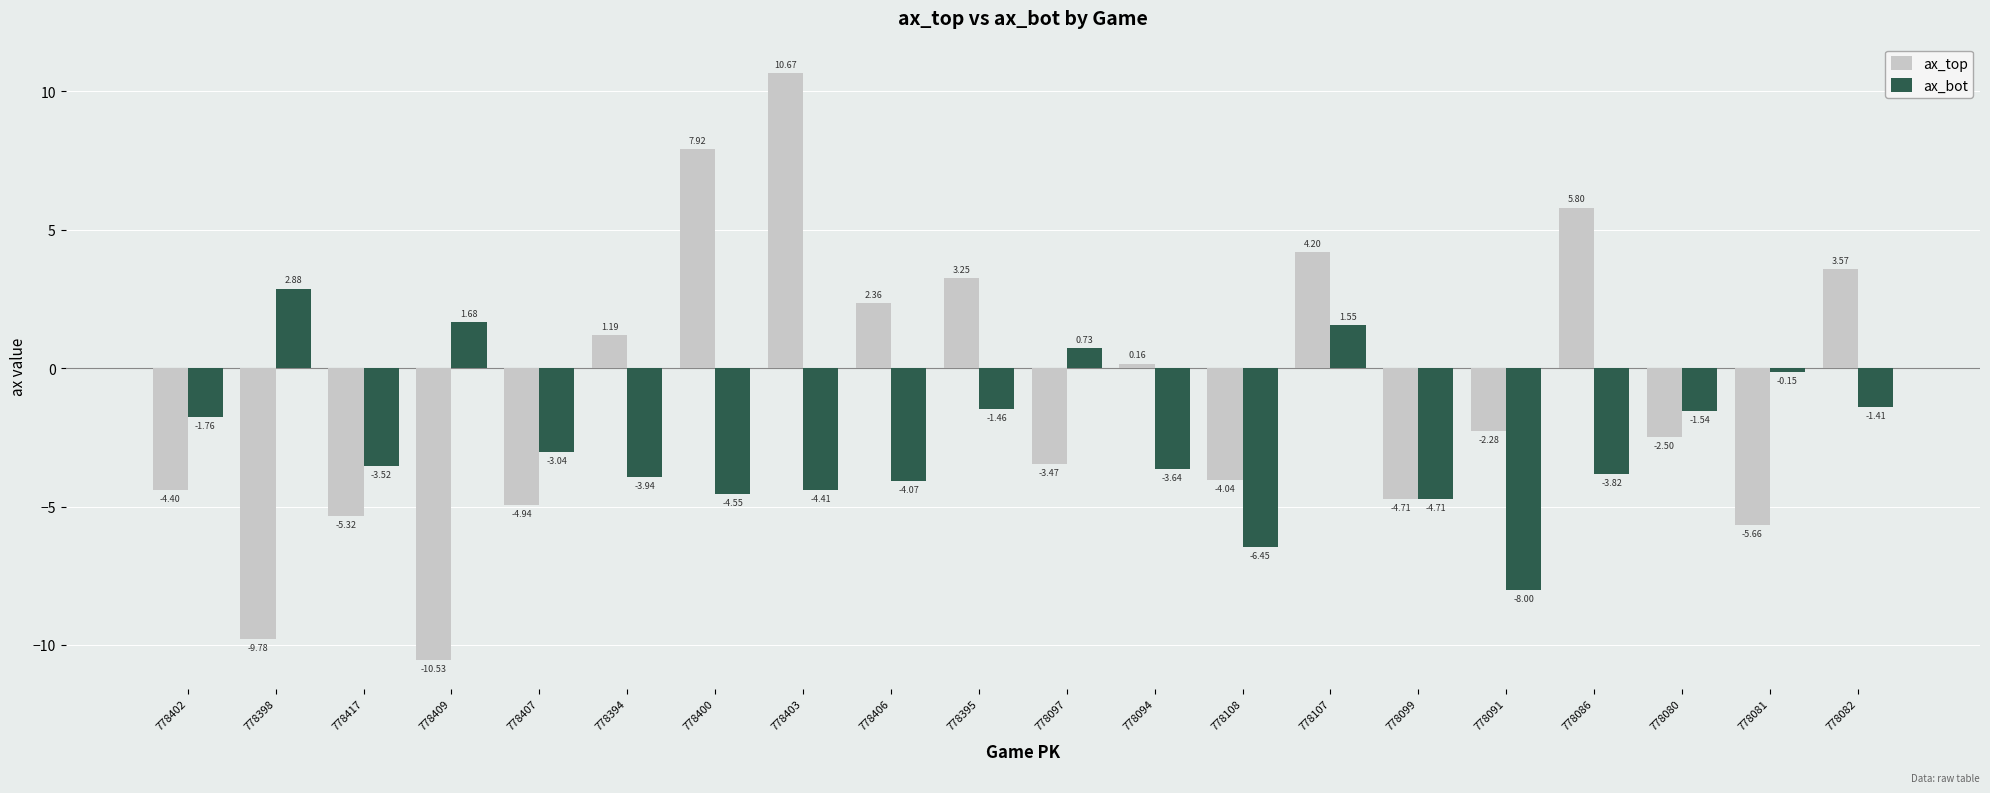

What is the sum of the ax_top values at 778394 and 778402?

-3.2